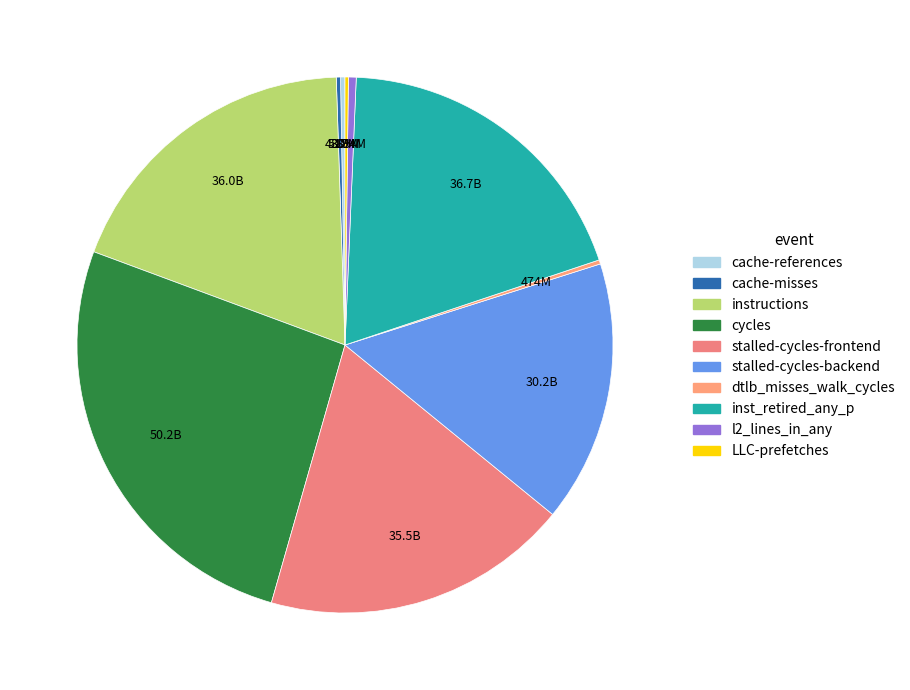

What percentage do stalled-cycles-frontend and inst_retired_any_p together represent?

37.7%